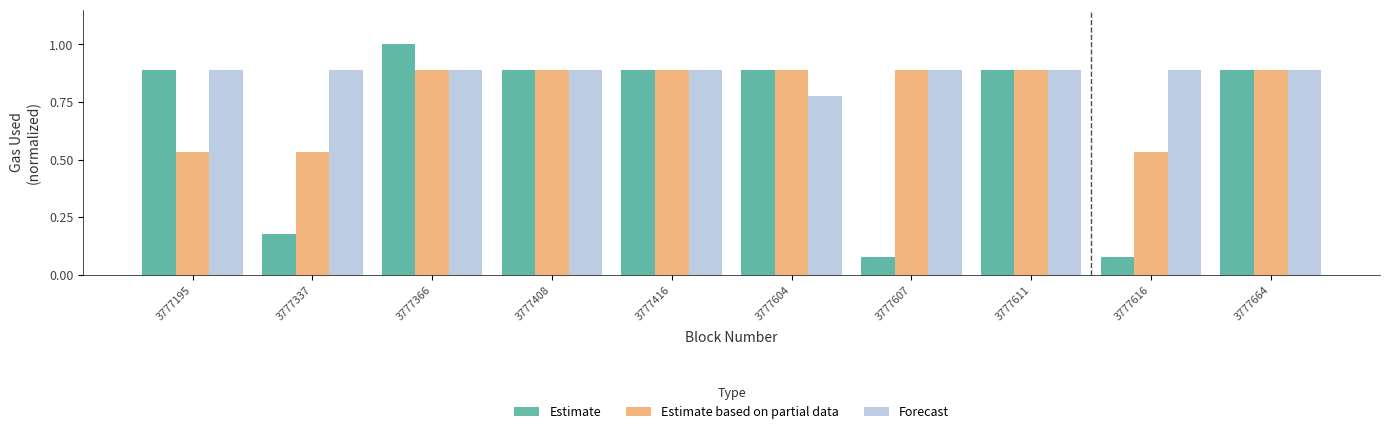

What value does the Estimate series have at 3777337?

0.2